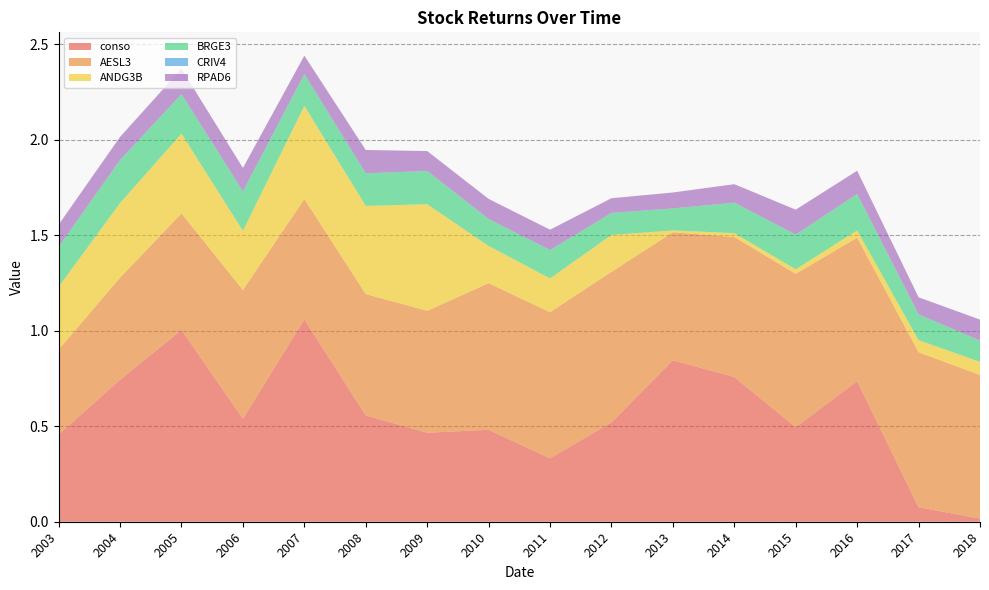

Reading left to right, list all the values displayed in this chart.

conso: 0.5	0.7	1.0	0.5	1.1	0.6	0.5	0.5	0.3	0.5	0.8	0.8	0.5	0.7	0.1	0.0
AESL3: 0.4	0.5	0.6	0.7	0.6	0.6	0.6	0.8	0.8	0.8	0.7	0.7	0.8	0.8	0.8	0.8
ANDG3B: 0.3	0.4	0.4	0.3	0.5	0.5	0.6	0.2	0.2	0.2	0.0	0.0	0.0	0.0	0.1	0.1
BRGE3: 0.2	0.2	0.2	0.2	0.2	0.2	0.2	0.1	0.1	0.1	0.1	0.2	0.2	0.2	0.1	0.1
CRIV4: 0.0	0.0	0.0	0.0	0.0	0.0	0.0	0.0	0.0	0.0	0.0	0.0	0.0	0.0	0.0	0.0
RPAD6: 0.1	0.1	0.1	0.1	0.1	0.1	0.1	0.1	0.1	0.1	0.1	0.1	0.1	0.1	0.1	0.1